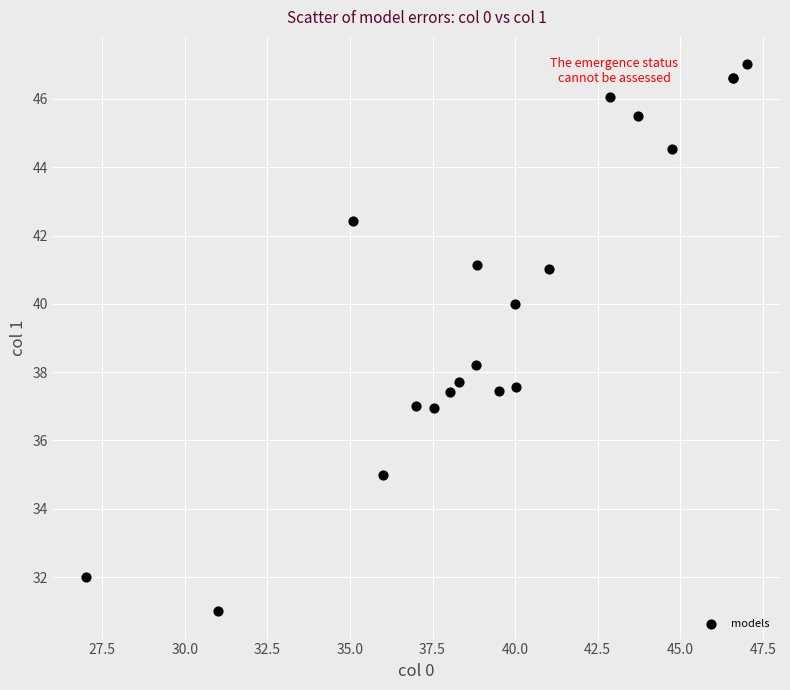

What Y value in the scatter plot is closest to 39?

38.2